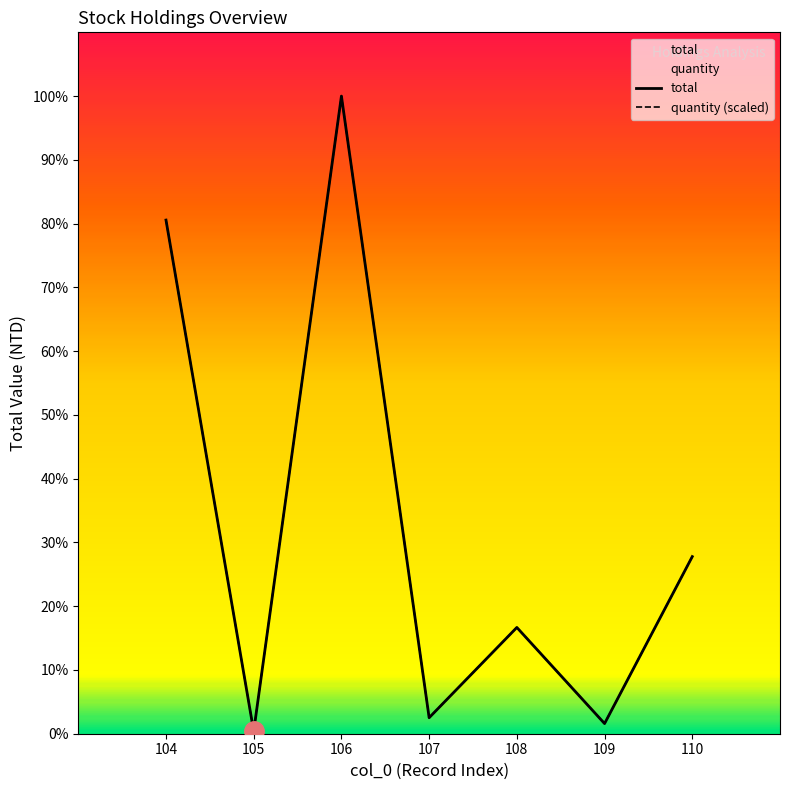

Reading left to right, extract all data points from this chart.

total: 104=7250000	105=34400	106=9000000	107=225960	108=1500000	109=143290	110=2500000
quantity (scaled): 104=7250000	105=34400	106=9000000	107=225960	108=1500000	109=143290	110=2500000